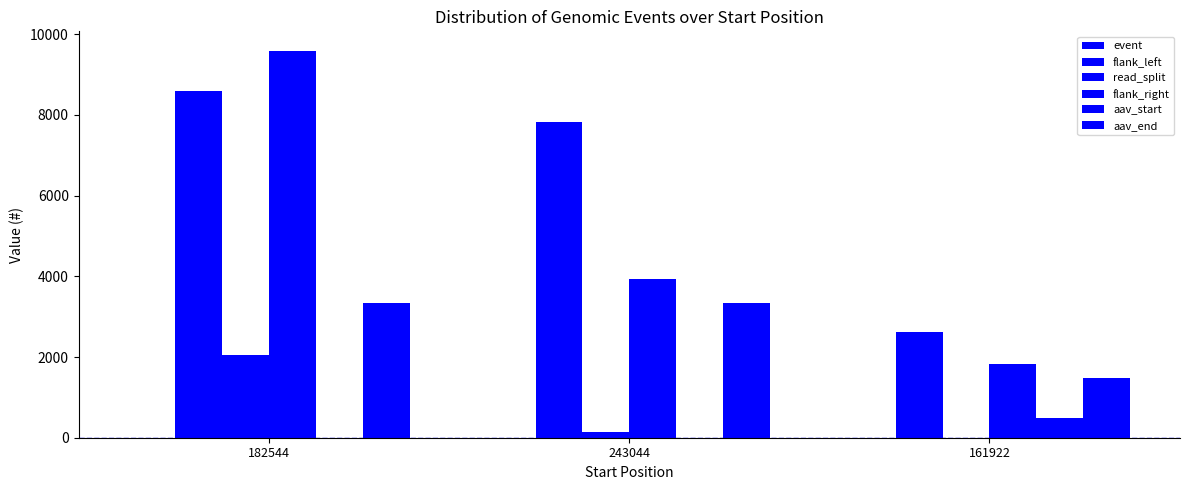

How many series are shown in this chart?

6